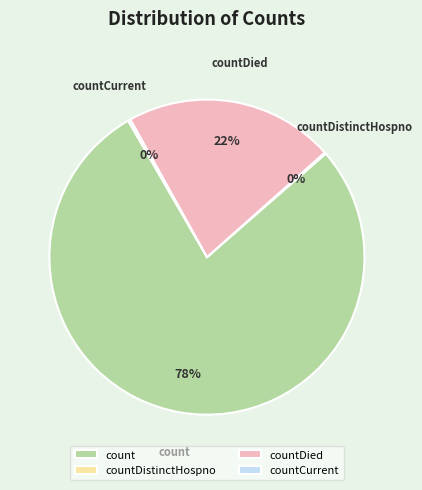

Which slice is the largest?

count